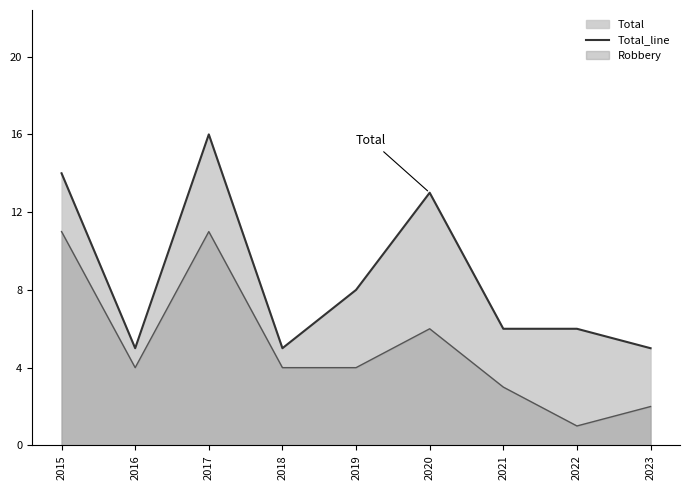

Is it true that the value at 2017 is 16?

True